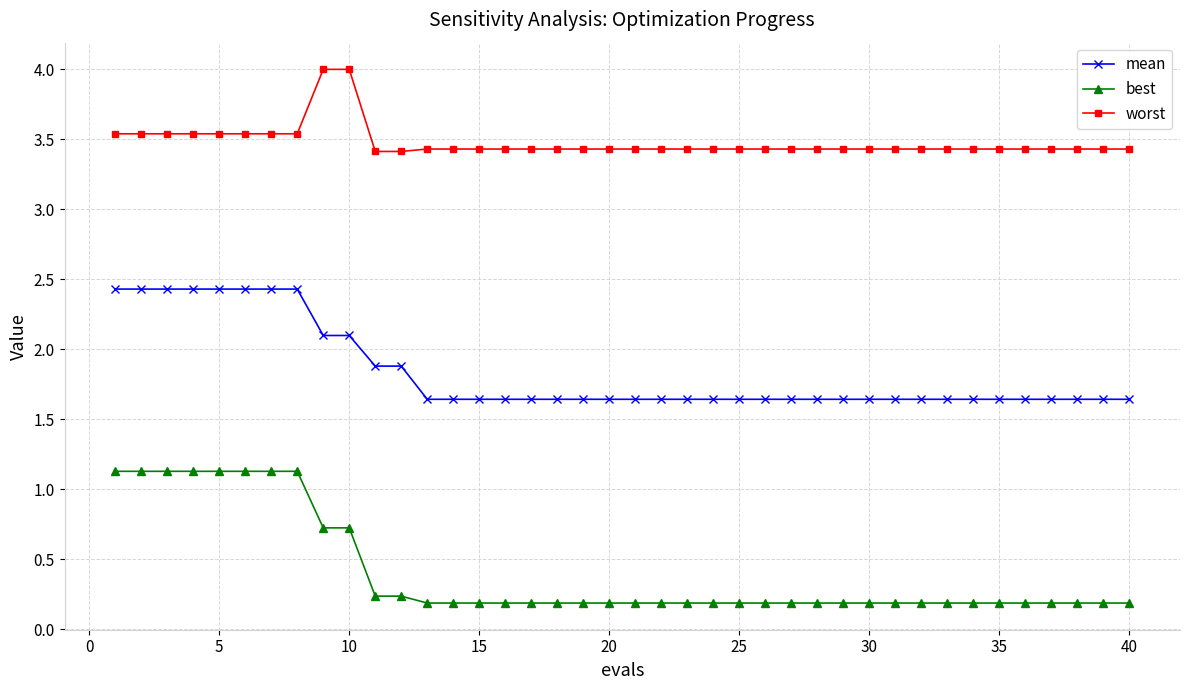

What is the maximum value shown in the chart?

4.0